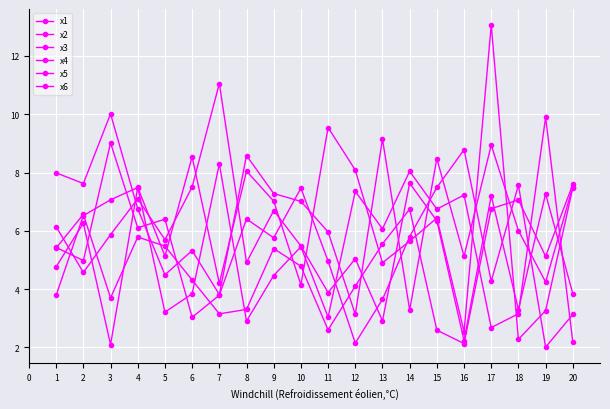

At which category does x1 reach its first local peak?

4